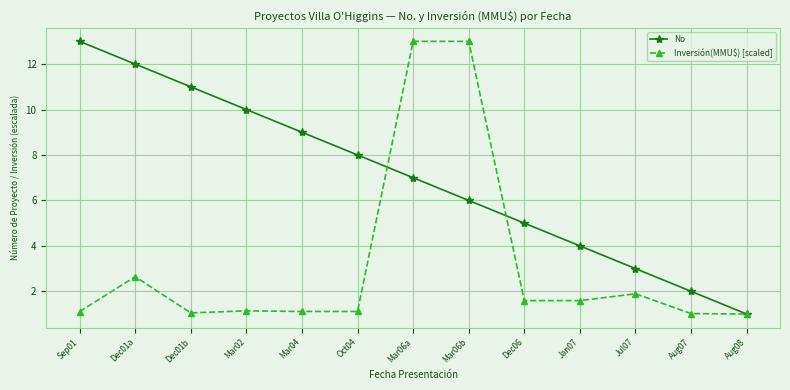

Rank the categories by No value from highest to lowest.

Sep01, Dec01a, Dec01b, Mar02, Mar04, Oct04, Mar06a, Mar06b, Dec06, Jan07, Jul07, Aug07, Aug08